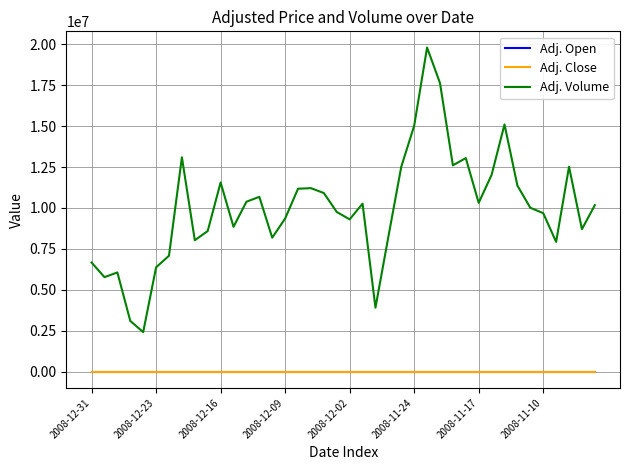

Which series has the largest total across all categories?

Adj. Volume